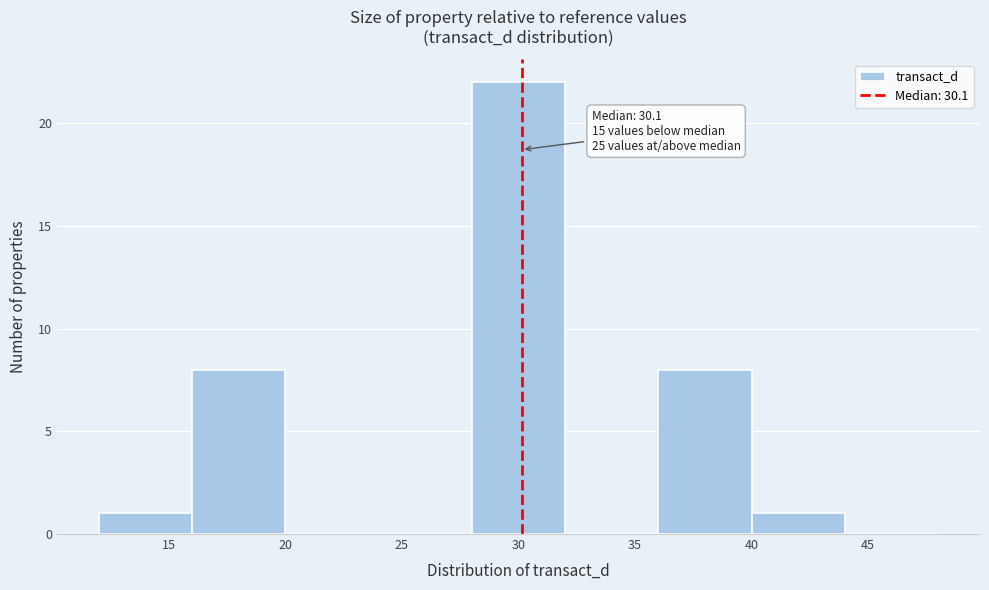

Over which range of the x-axis is the bar tallest?

28 to 32